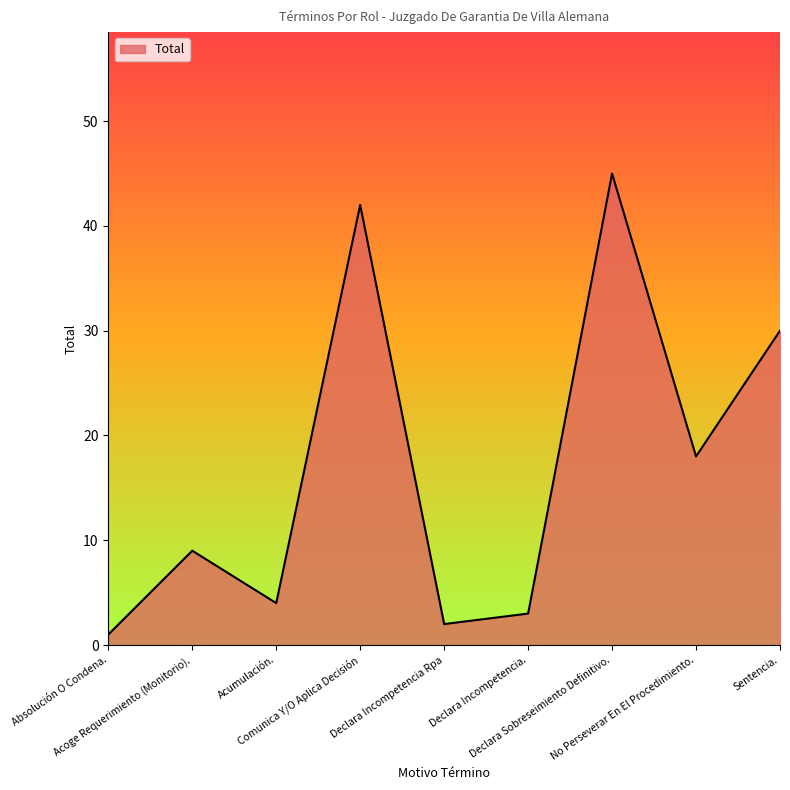

What is the ratio of the value at Declara Incompetencia. to the value at Sentencia.?

0.1